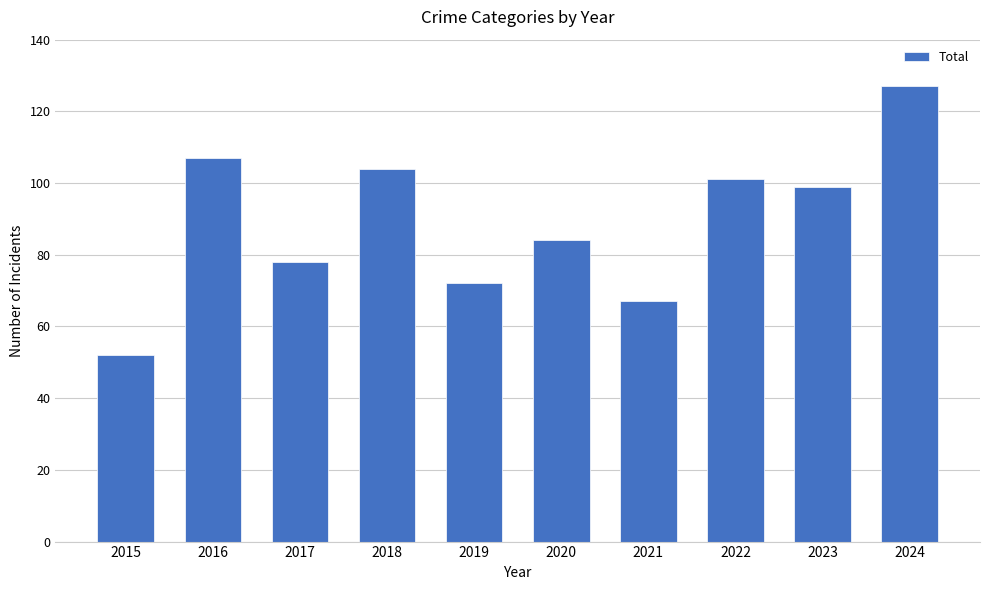

What is the sum of all values?

891